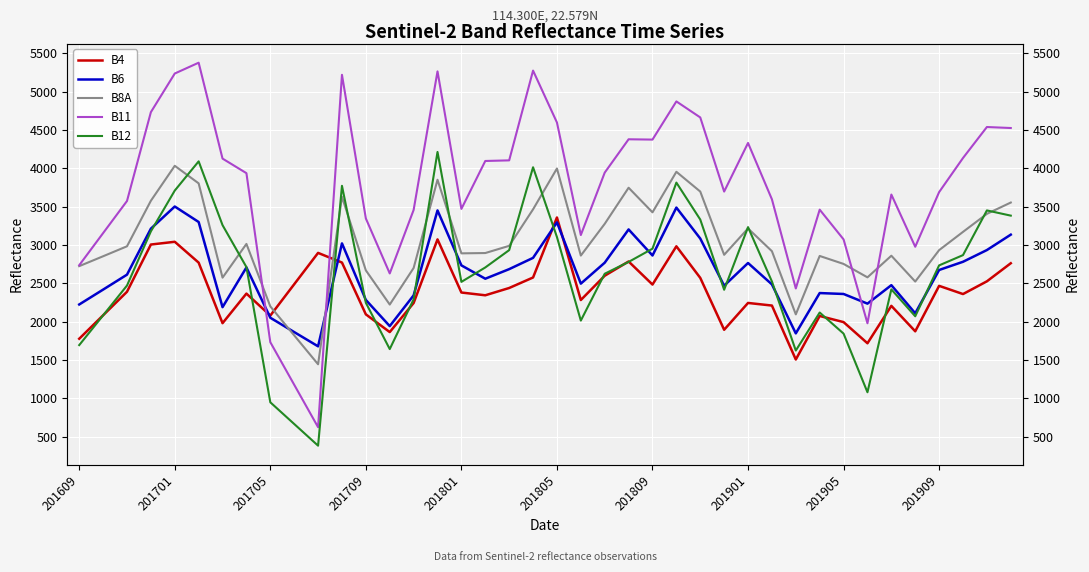

What is the minimum value shown in the chart?

383